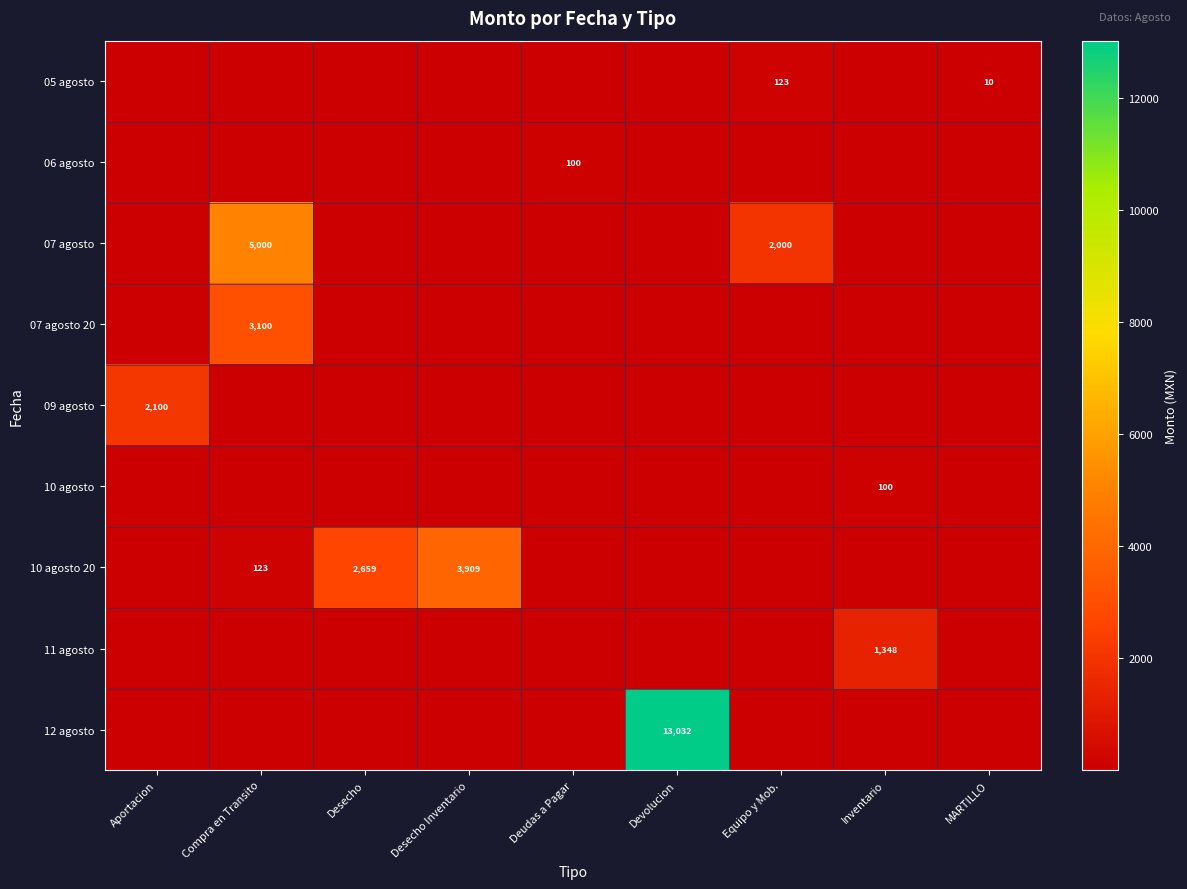

The 06 agosto series shows 26.3 at Deudas a Pagar. True or false?

False